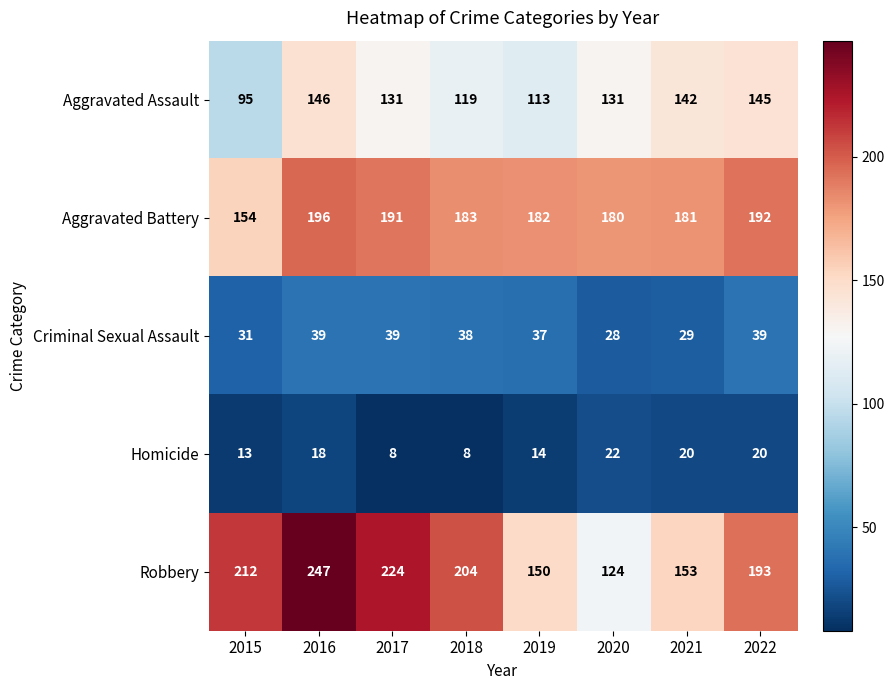

At 2015, list the series in order from smallest to largest.

Homicide, Criminal Sexual Assault, Aggravated Assault, Aggravated Battery, Robbery